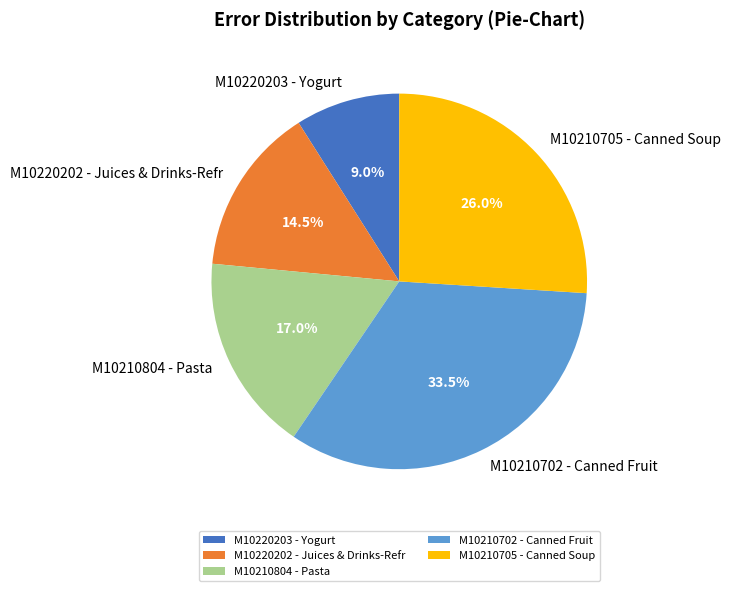

Rank the categories by value from highest to lowest.

M10210702 - Canned Fruit, M10210705 - Canned Soup, M10210804 - Pasta, M10220202 - Juices & Drinks-Refr, M10220203 - Yogurt